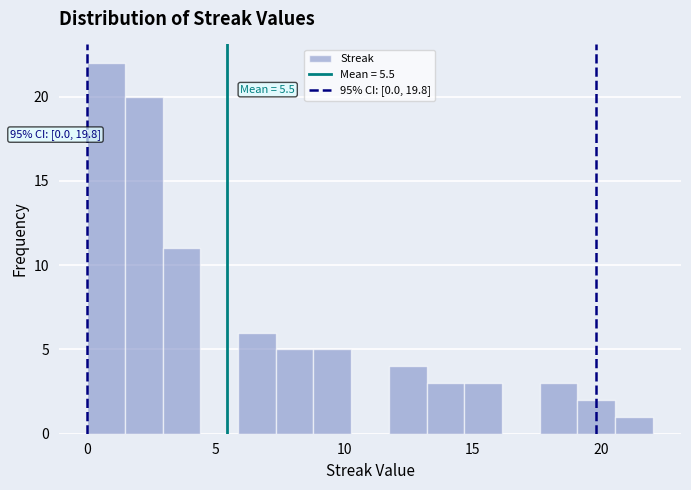

Read against the x-axis, roughly where is the centre of the tallest bar?

0.5